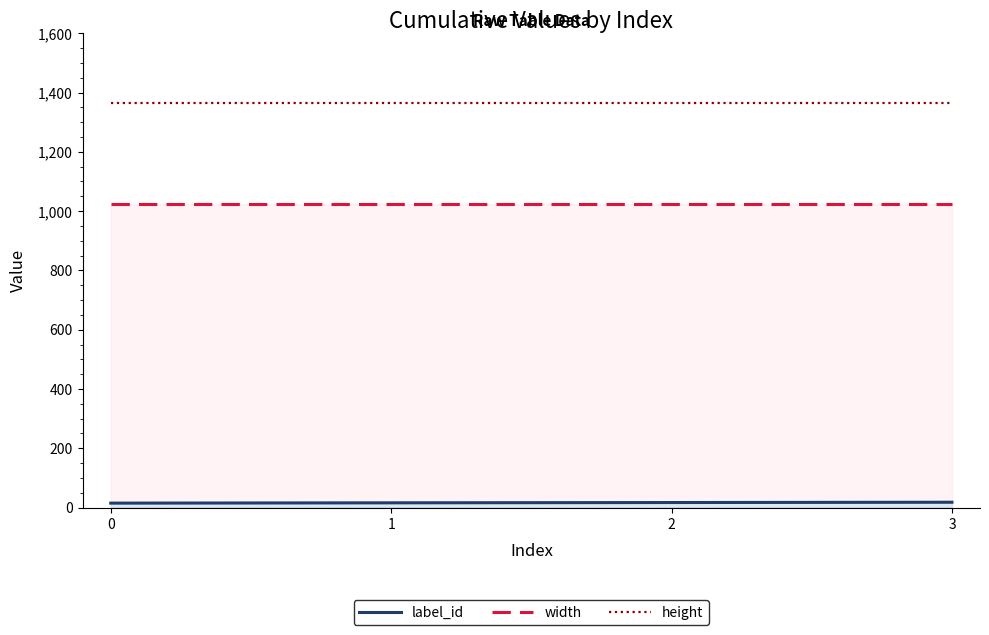

Which series has the largest range (max minus min)?

label_id